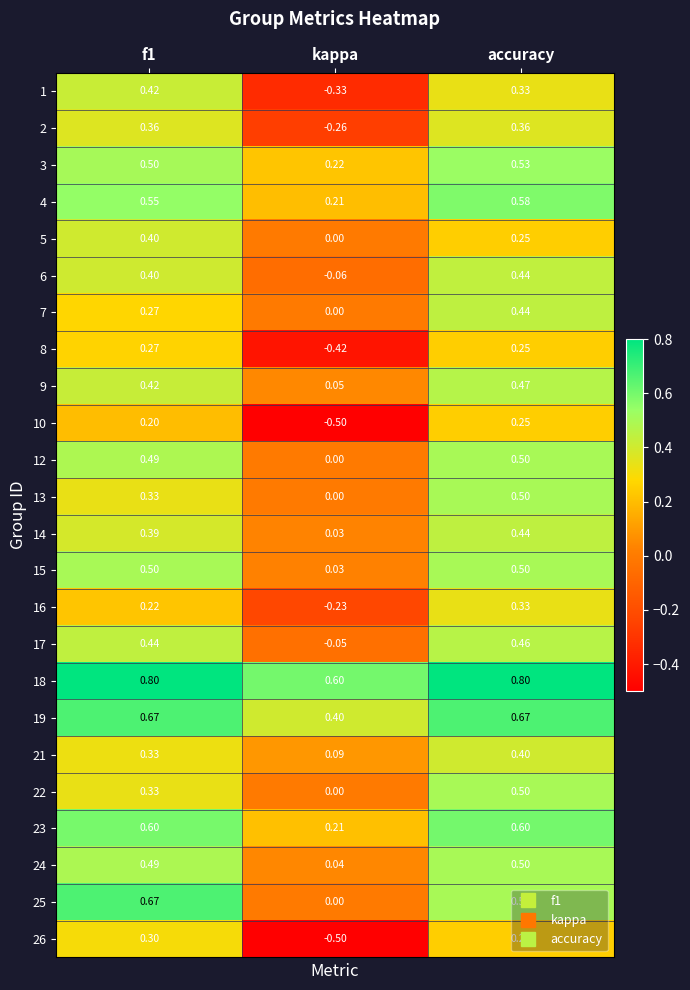

At which category is the sum across all series the highest?

accuracy